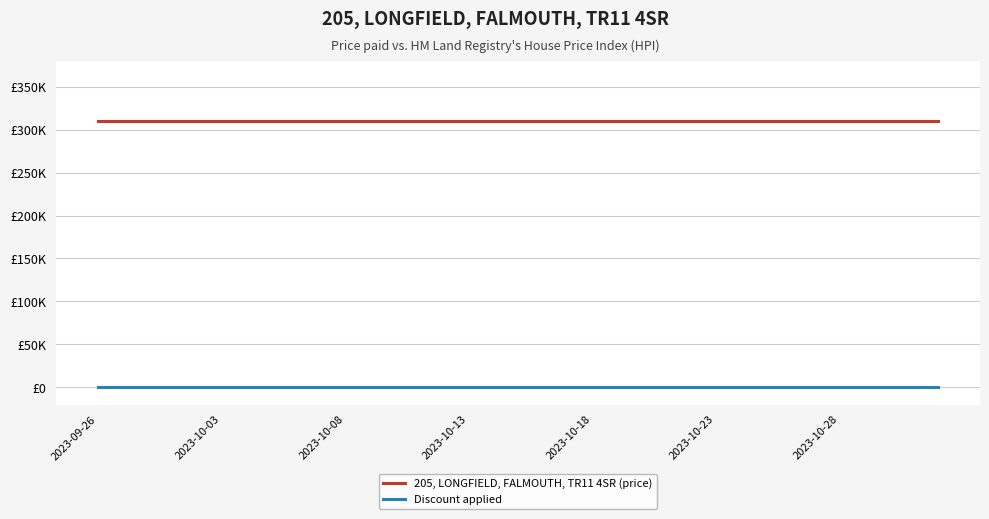

Which series has the largest total across all categories?

205, LONGFIELD, FALMOUTH, TR11 4SR (price)